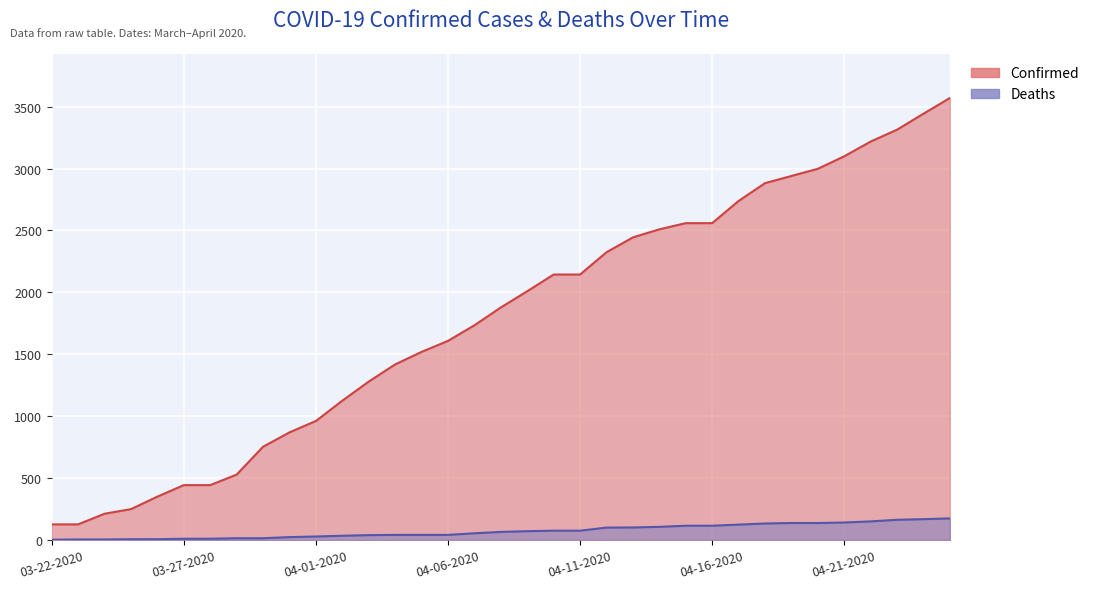

Which label corresponds to the largest value in the chart?

04-25-2020